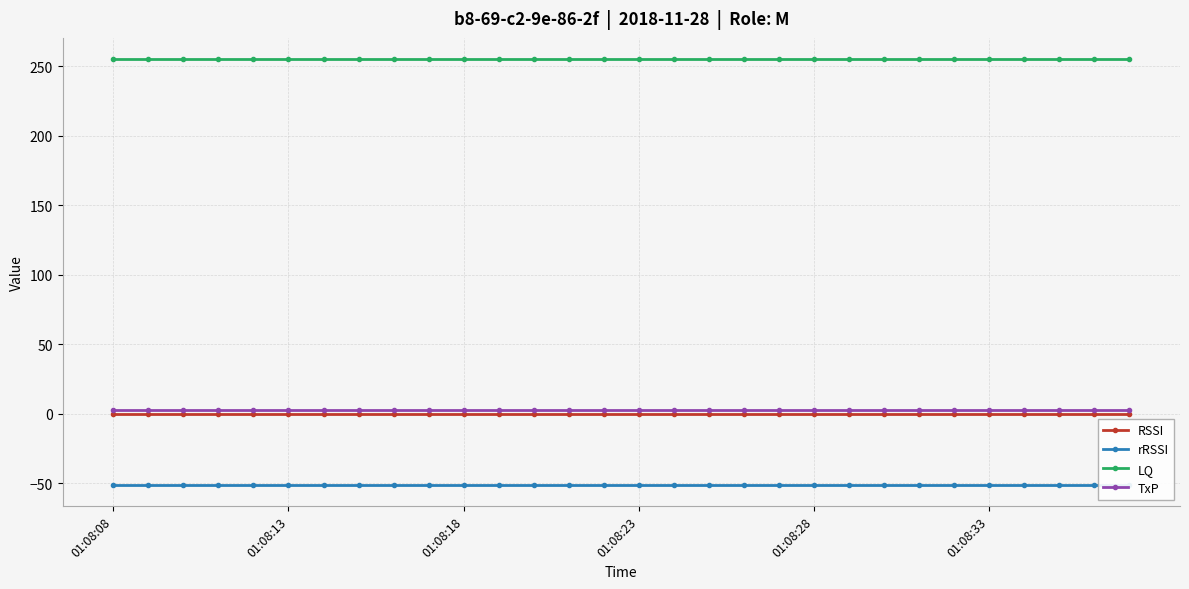

Is it true that RSSI equals 0 at 01:08:18?

True